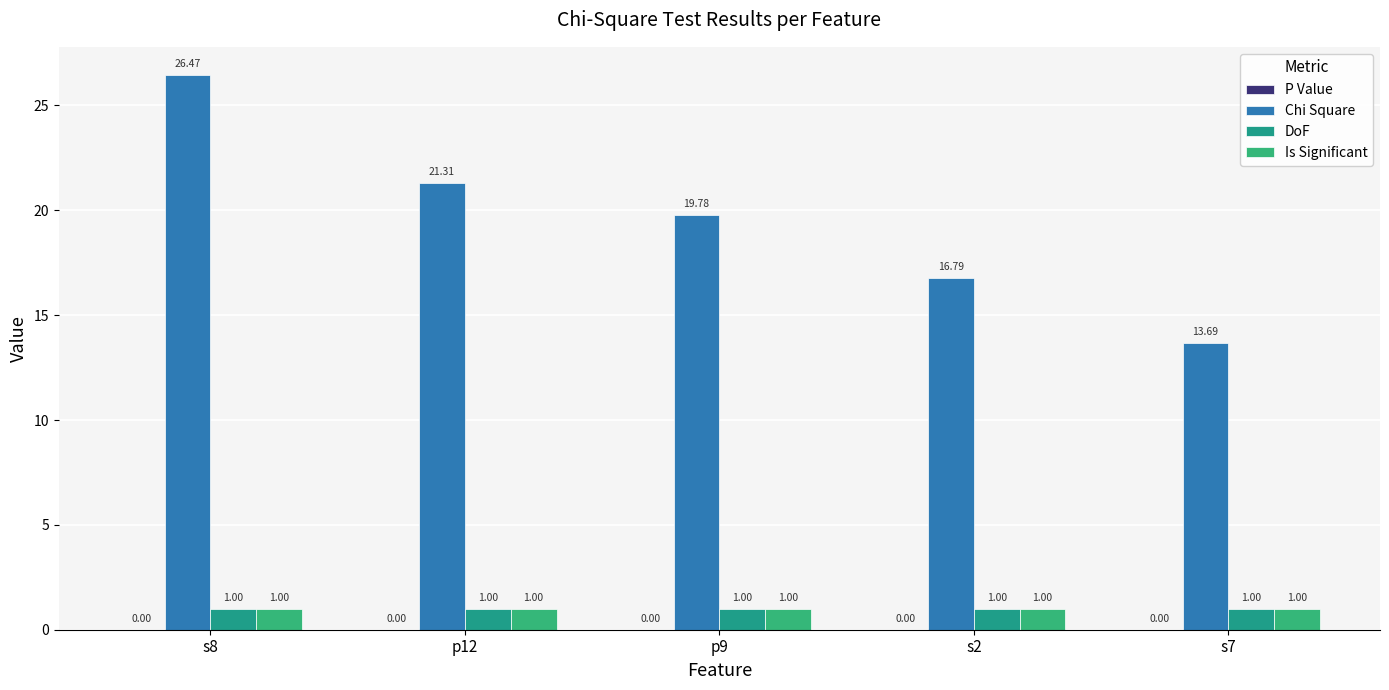

What is the sum of the Is Significant values at p12 and p9?

2.0